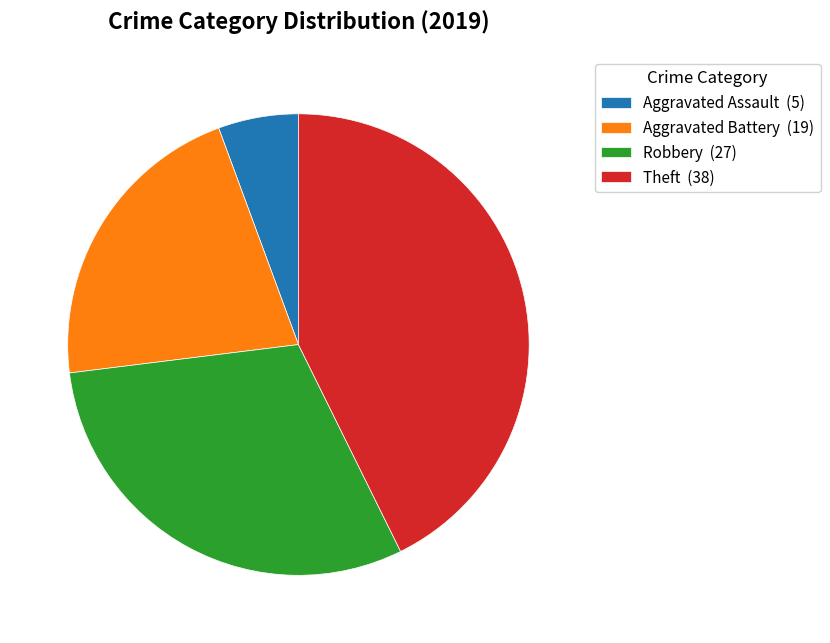

True or false: Aggravated Battery (19) accounts for 10% of the total.

False